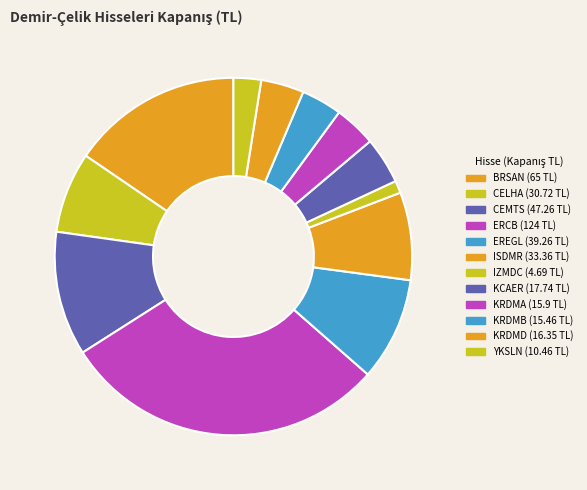

Count the number of slices in the pie.

12